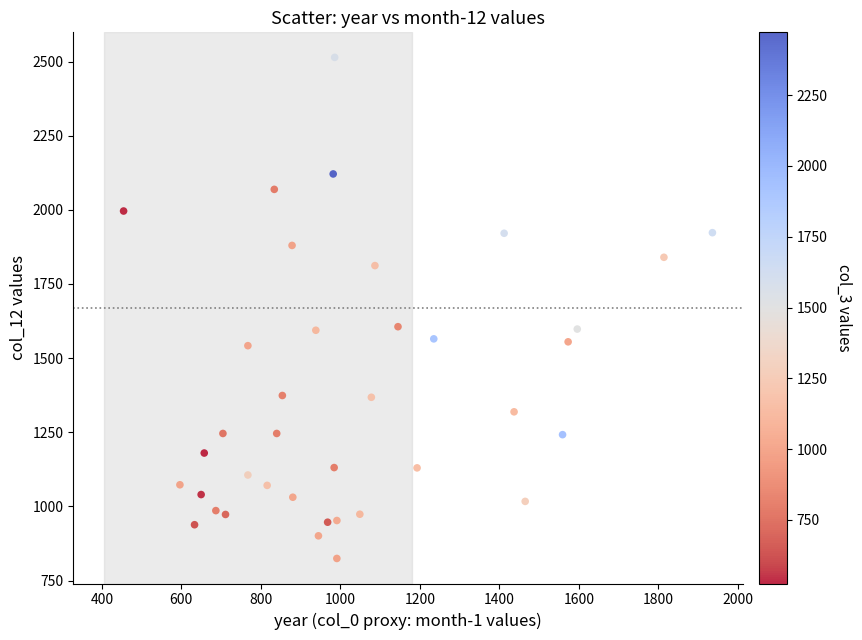

What is the range of Y values (max minus min)?

1689.4